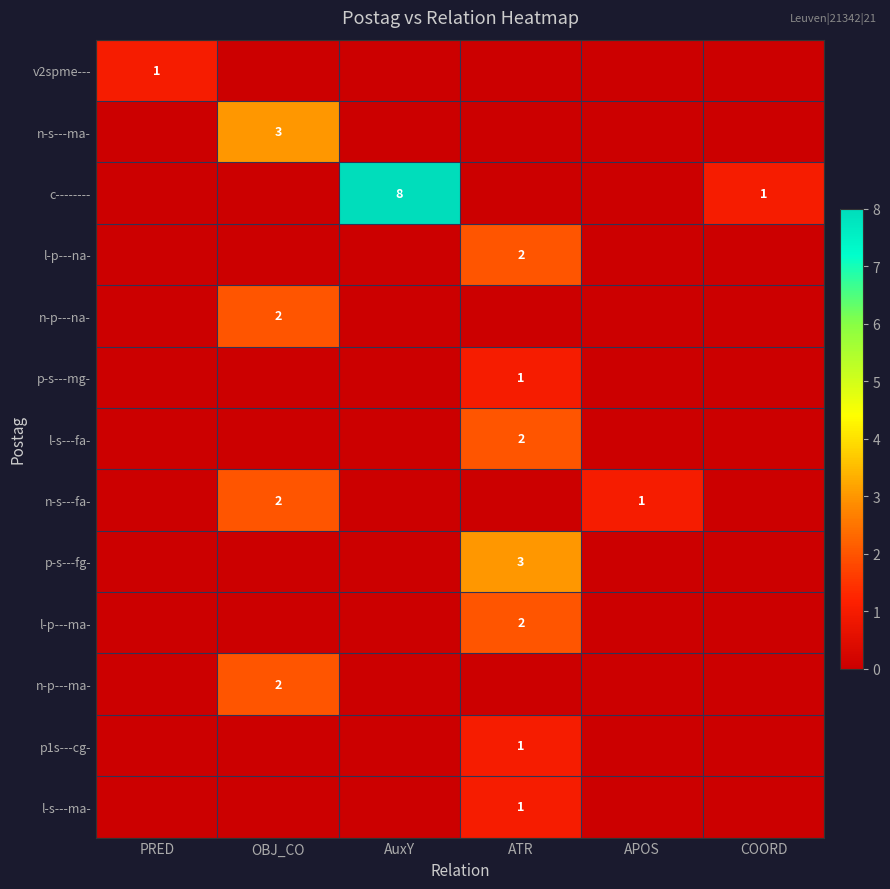

At how many categories does at least one series exceed 4?

1